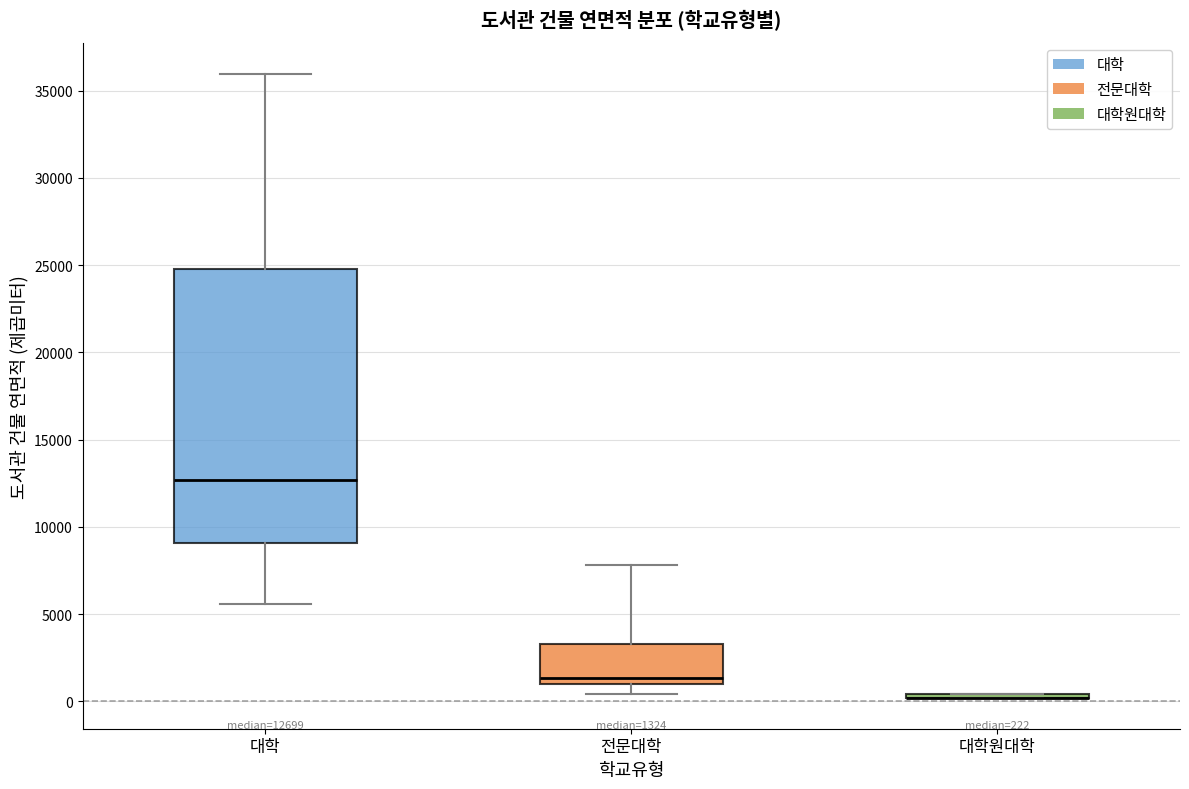

Which box is the tallest, from its lower edge to its upper edge?

대학